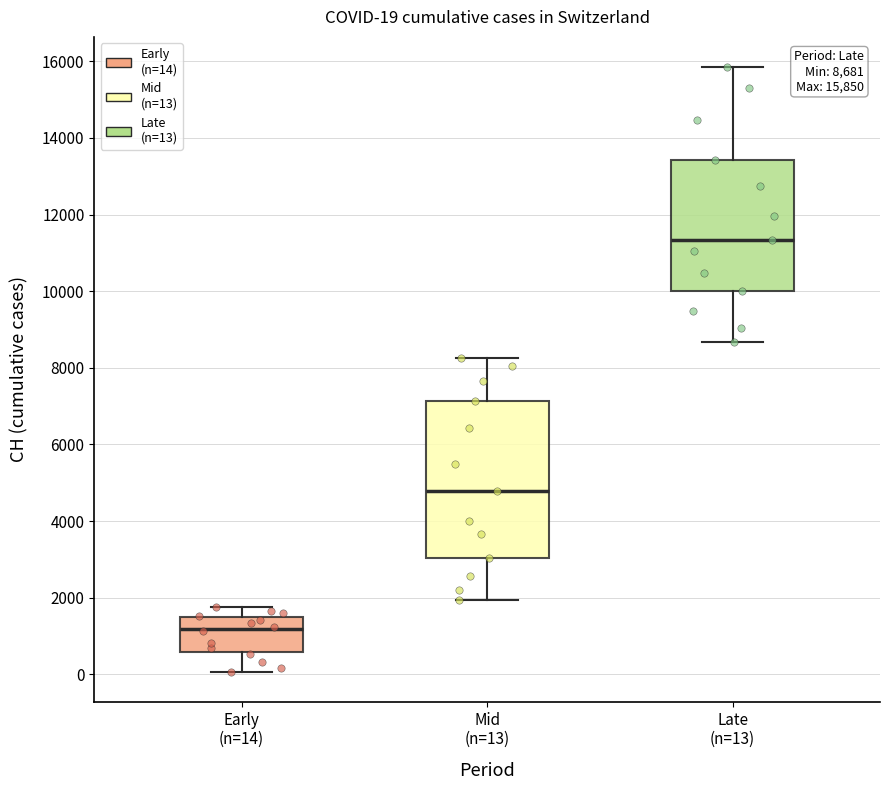

Which box is the tallest, from its lower edge to its upper edge?

Mid (n=13)